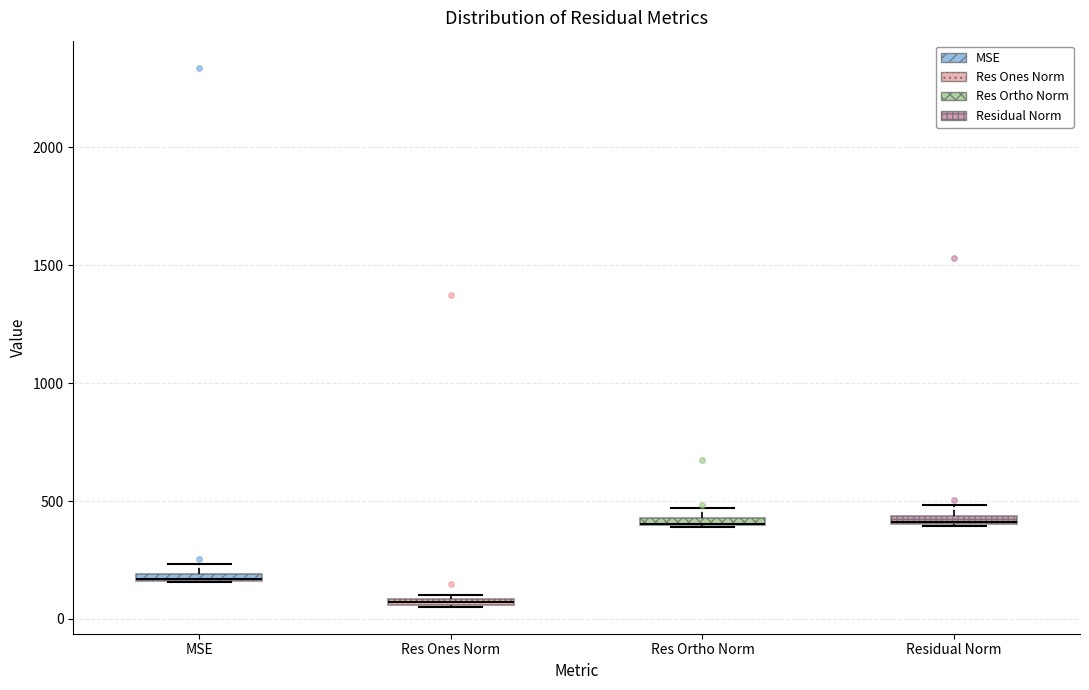

Where is the upper edge of the box for MSE on the y-axis? The values are not printed on the chart, so give them approximately, as read against the axis.

200